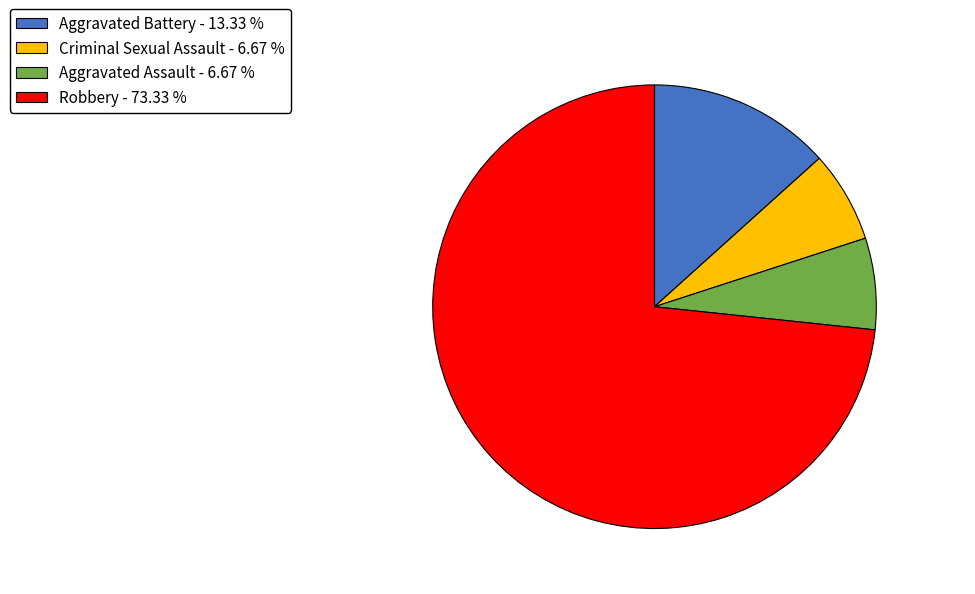

How many segments does this pie chart have?

4